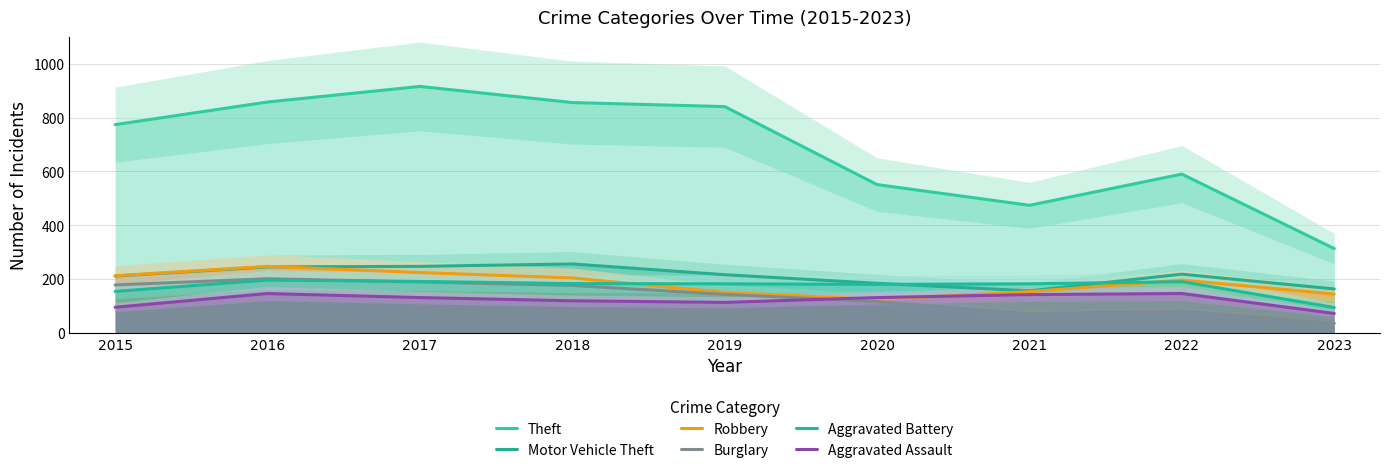

How many lines are shown in the chart?

6